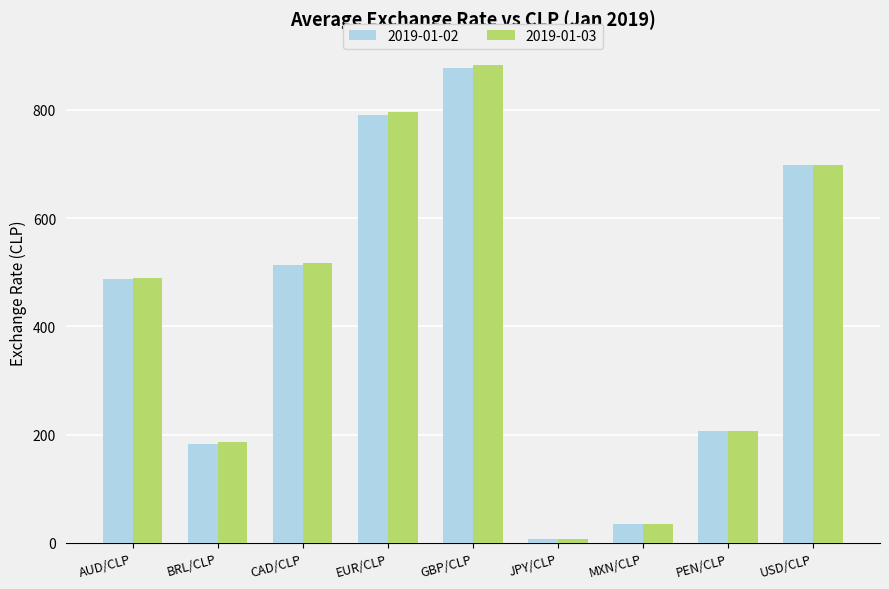

Is the value of 2019-01-02 at MXN/CLP greater than the value of 2019-01-03 at PEN/CLP?

No